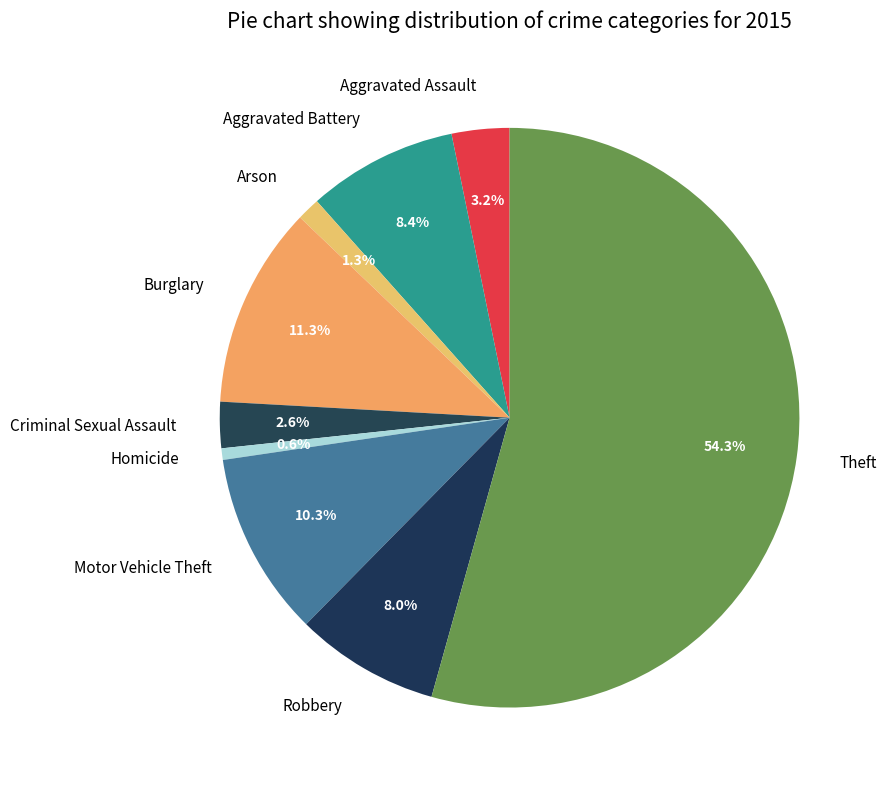

To the nearest percent, what is the combined percentage of Criminal Sexual Assault and Motor Vehicle Theft?

13%